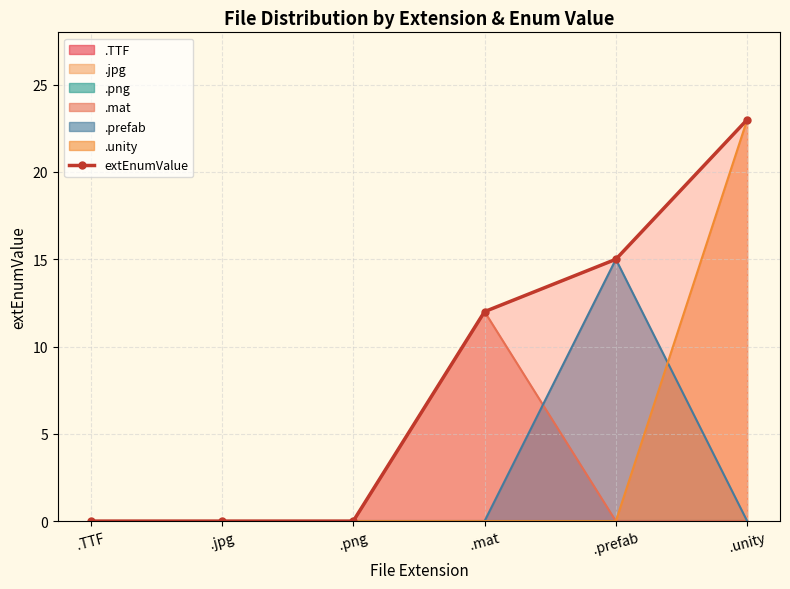

What is the sum of all values?

50